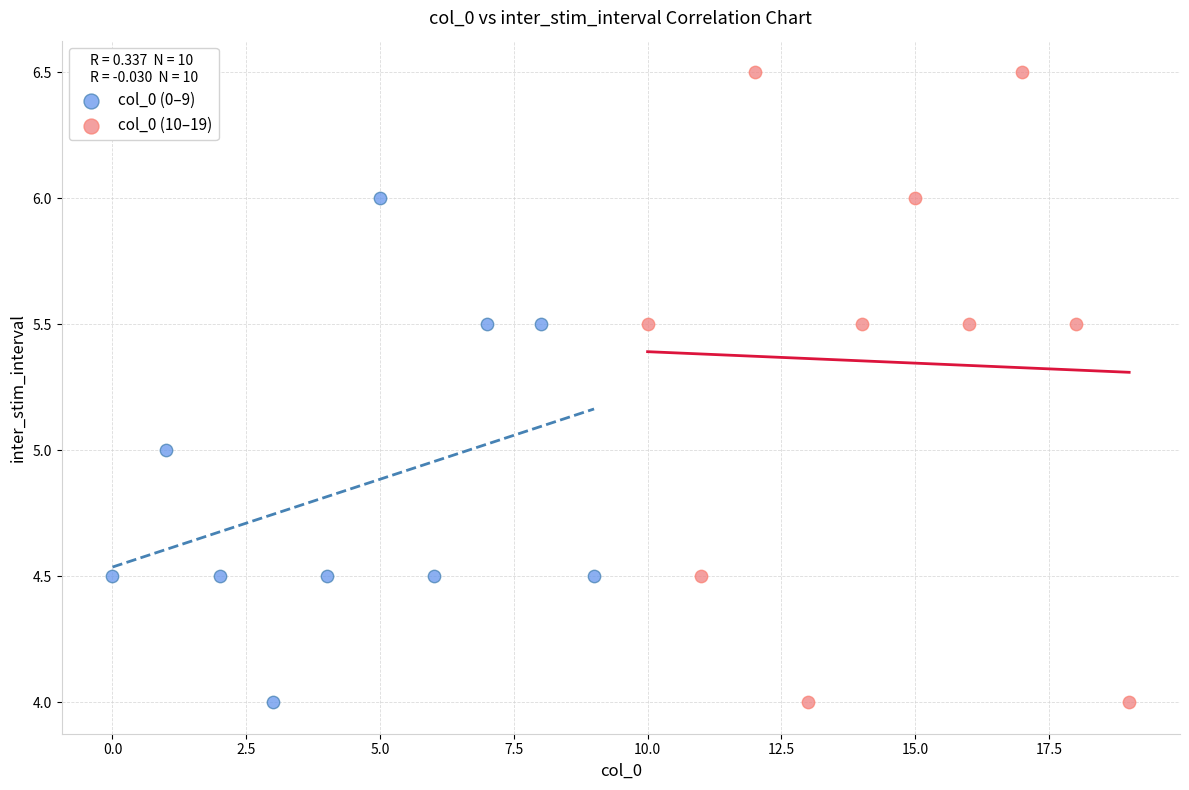

What are all the series names shown in the legend?

col_0 (0–9), col_0 (10–19)